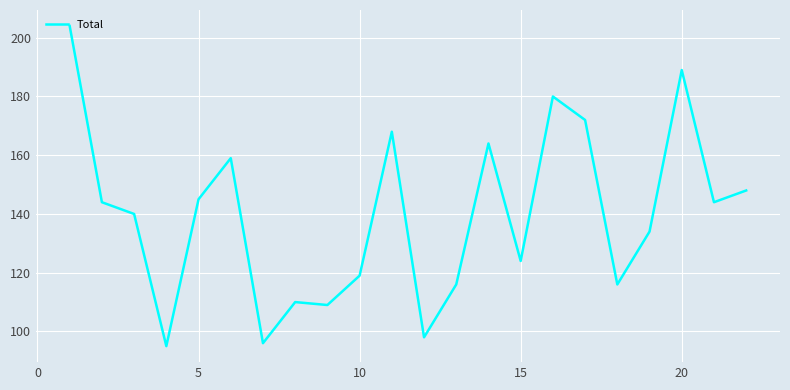

Reading left to right, transcribe all the data shown in this chart.

204	144	140	95	145	159	96	110	109	119	168	98	116	164	124	180	172	116	134	189	144	148